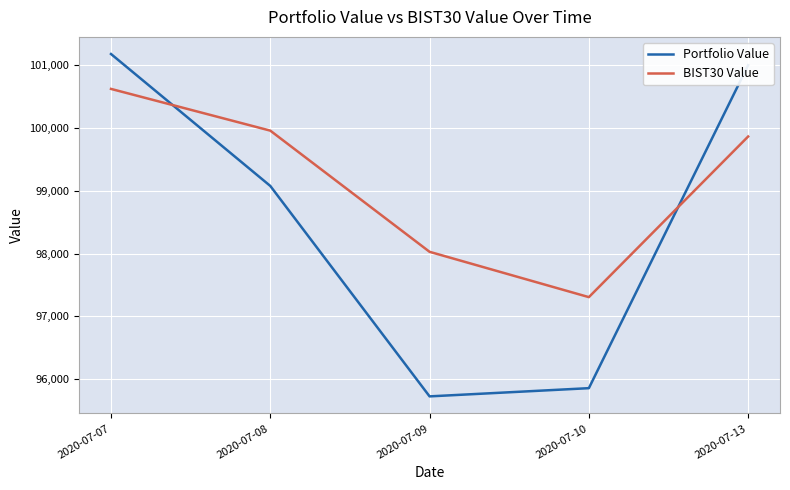

What is the spread (max minus min) of values at 2020-07-08?

880.6